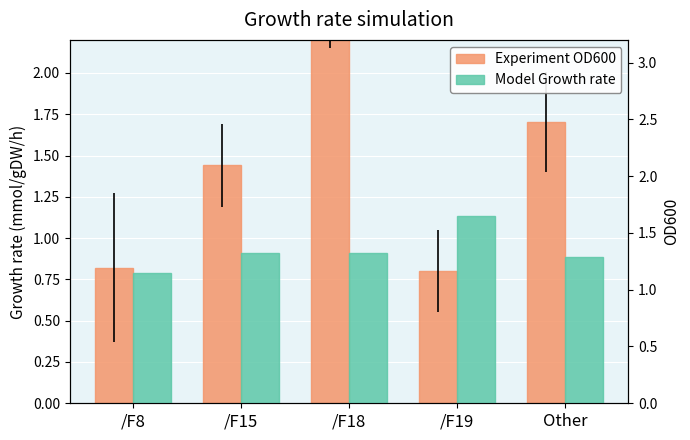

Rank the categories by col_2 value from lowest to highest.

/F19, /F8, /F15, Other, /F18